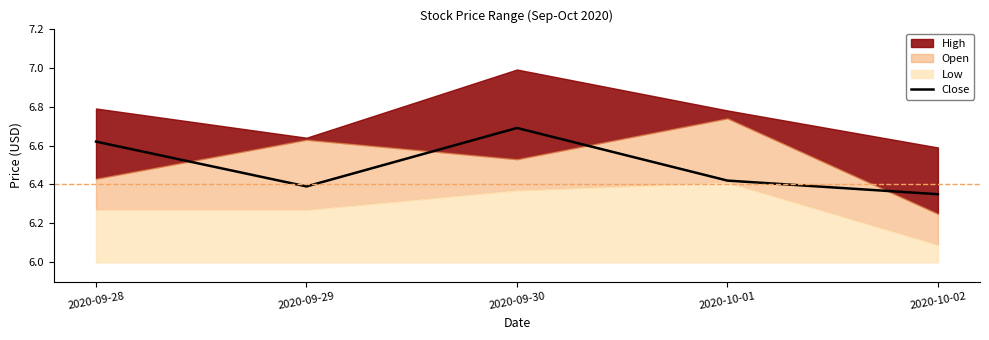

The Close series shows 2.4 at 2020-09-28. True or false?

False